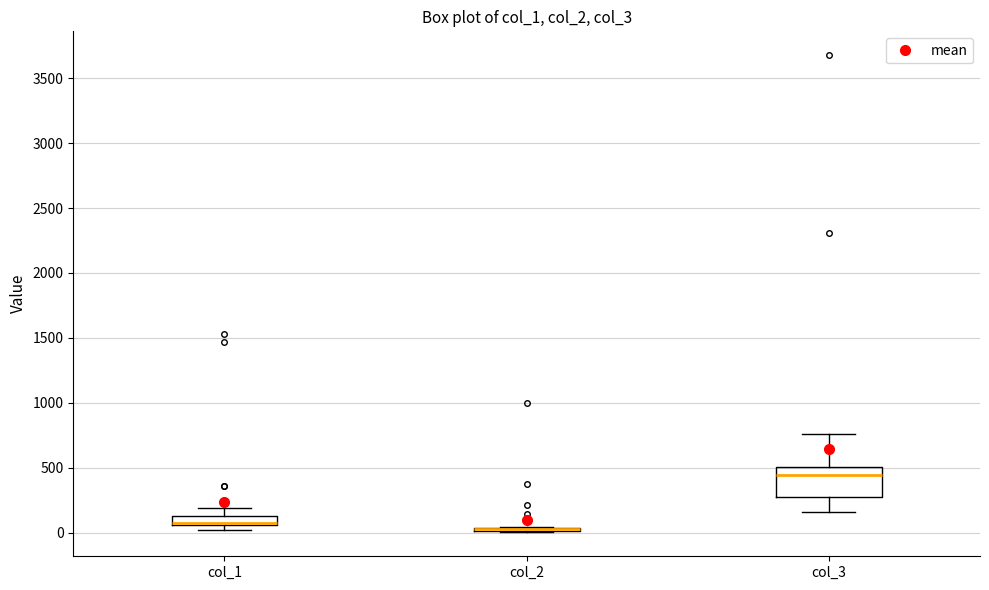

Which box is the tallest, from its lower edge to its upper edge?

col_3